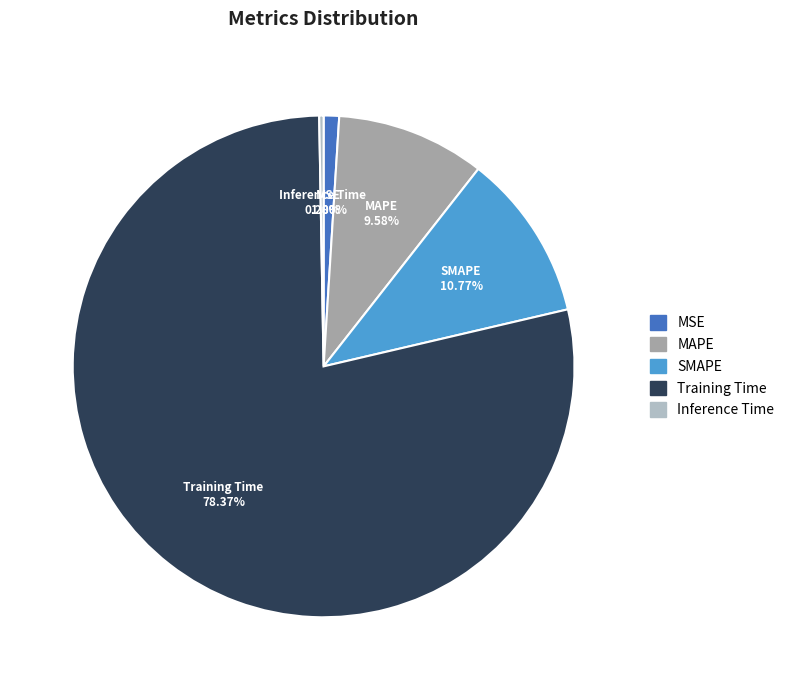

Is there any slice that represents more than half of the pie?

Yes